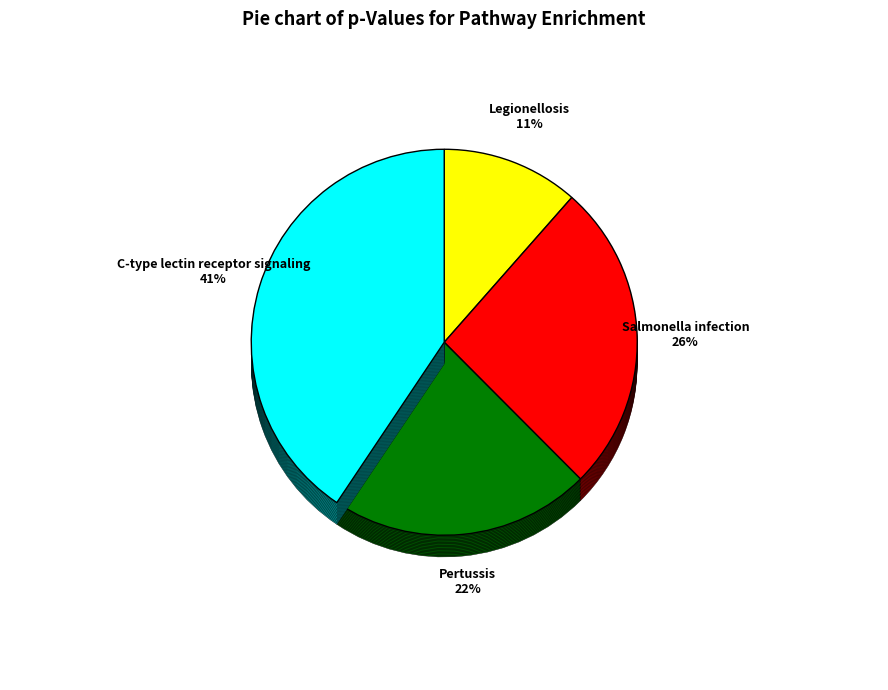

Does Legionellosis account for over 50% of the chart?

No